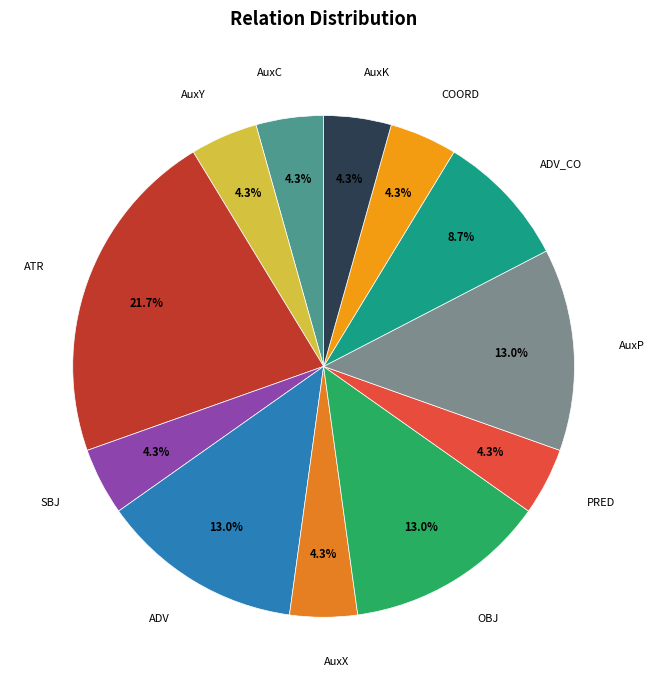

True or false: ADV_CO accounts for 9% of the total.

True